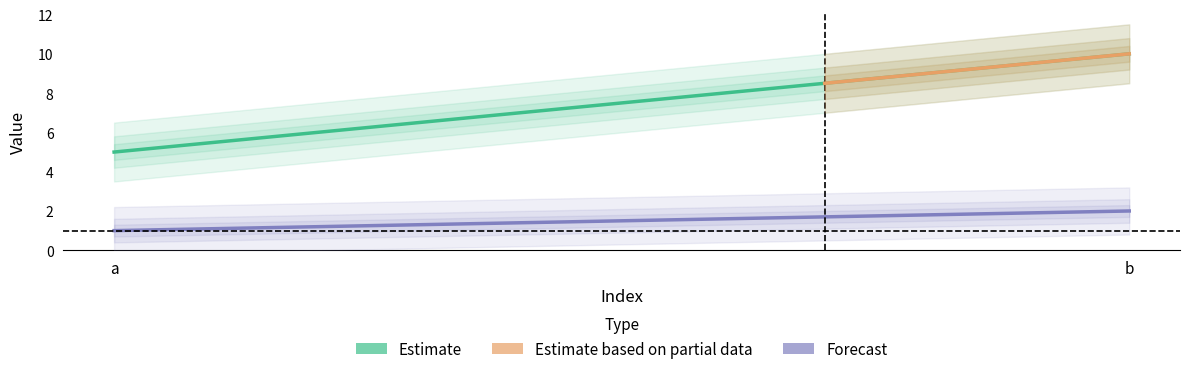

At which category does the chart reach its minimum across all series?

a